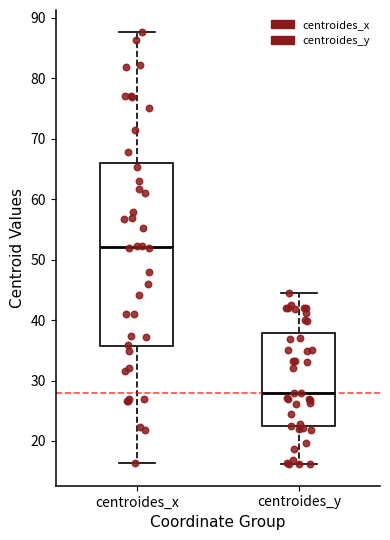

Reading left to right, read every box against the y-axis: the position of its median line, the range the box covers, and the ends of its whiskers. The values are not printed on the chart, so give them approximately, as read against the axis.

centroides_x: median 52, box 36 to 66, whiskers 16 to 88
centroides_y: median 28, box 22 to 38, whiskers 16 to 45